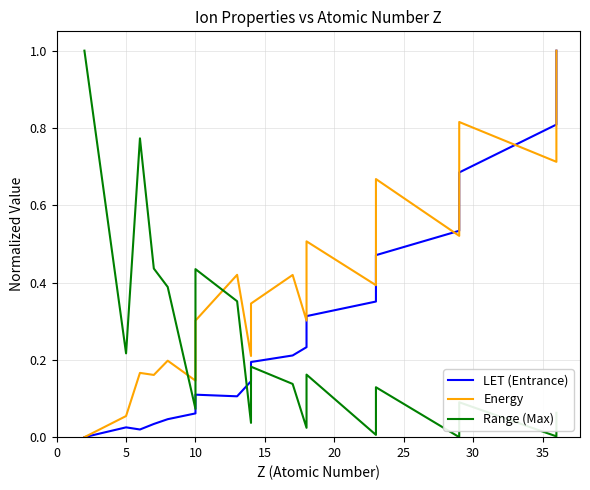

How many categories are shown in the chart?

20